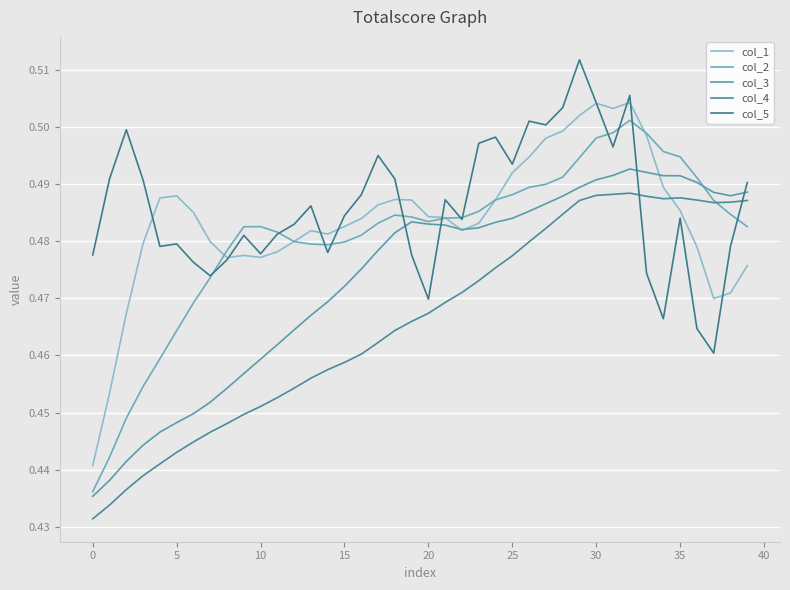

Rank the series by their maximum value, from lowest to highest.

col_4, col_3, col_2, col_1, col_5